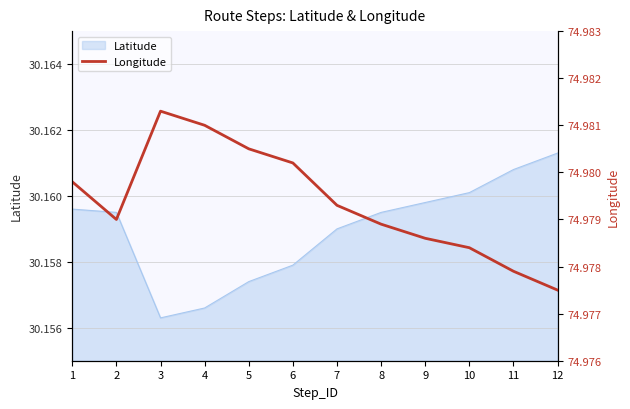

Where is Latitude nearest to the value 30?

3